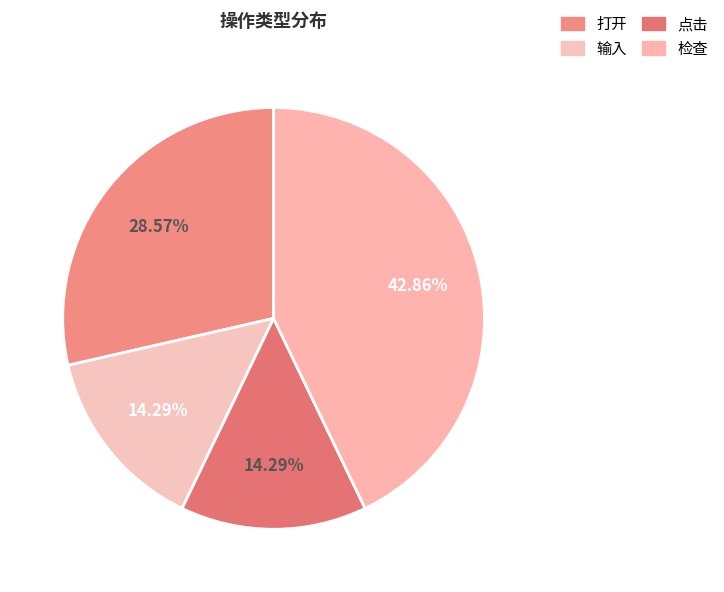

To the nearest percent, what is the average slice percentage?

25%